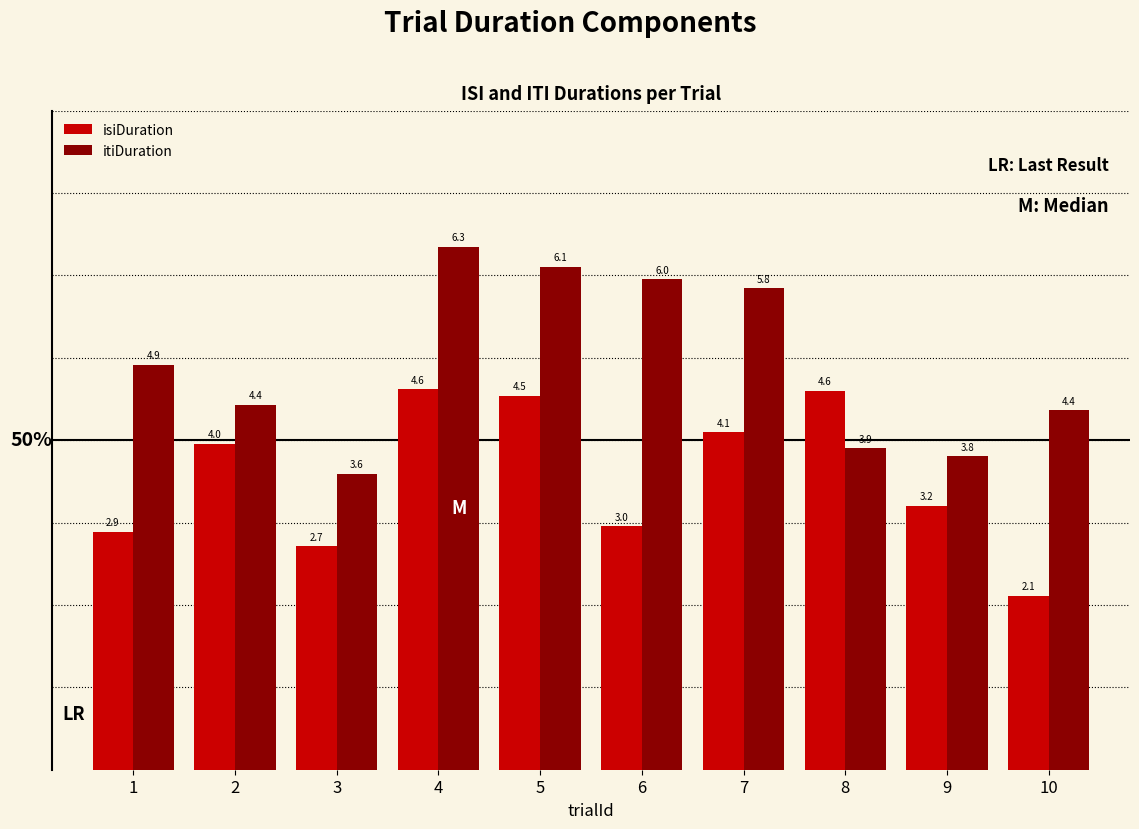

What is the value of the isiDuration bar at the 10th from the left?

2.1